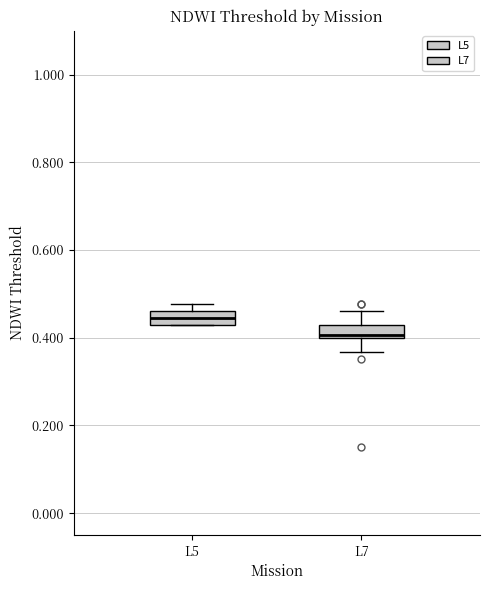

Reading left to right, transcribe this box plot: for each box, give where its median line is, the range the box spans, and where its two whiskers end, as read against the y-axis. The values are not printed on the chart, so give them approximately, as read against the axis.

L5: median 0.44, box 0.42 to 0.46, whiskers 0.42 to 0.48
L7: median 0.40 (just above the box's lower edge), box 0.40 to 0.42, whiskers 0.36 to 0.46